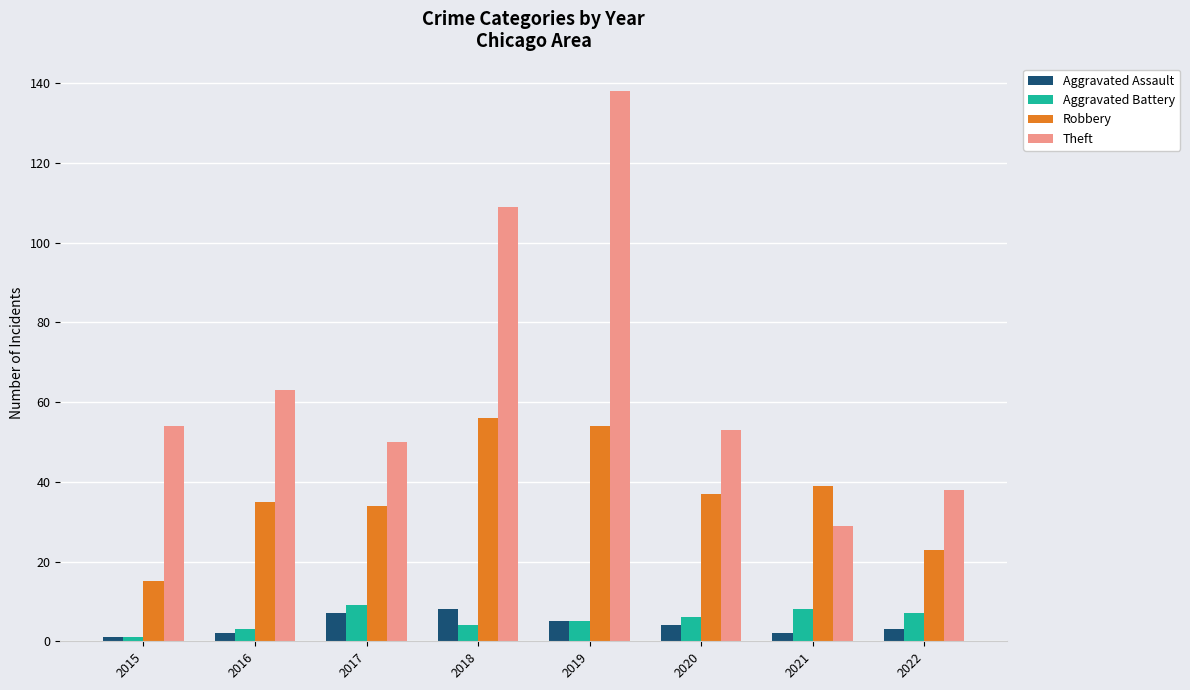

What is the average value of the Aggravated Battery series?

5